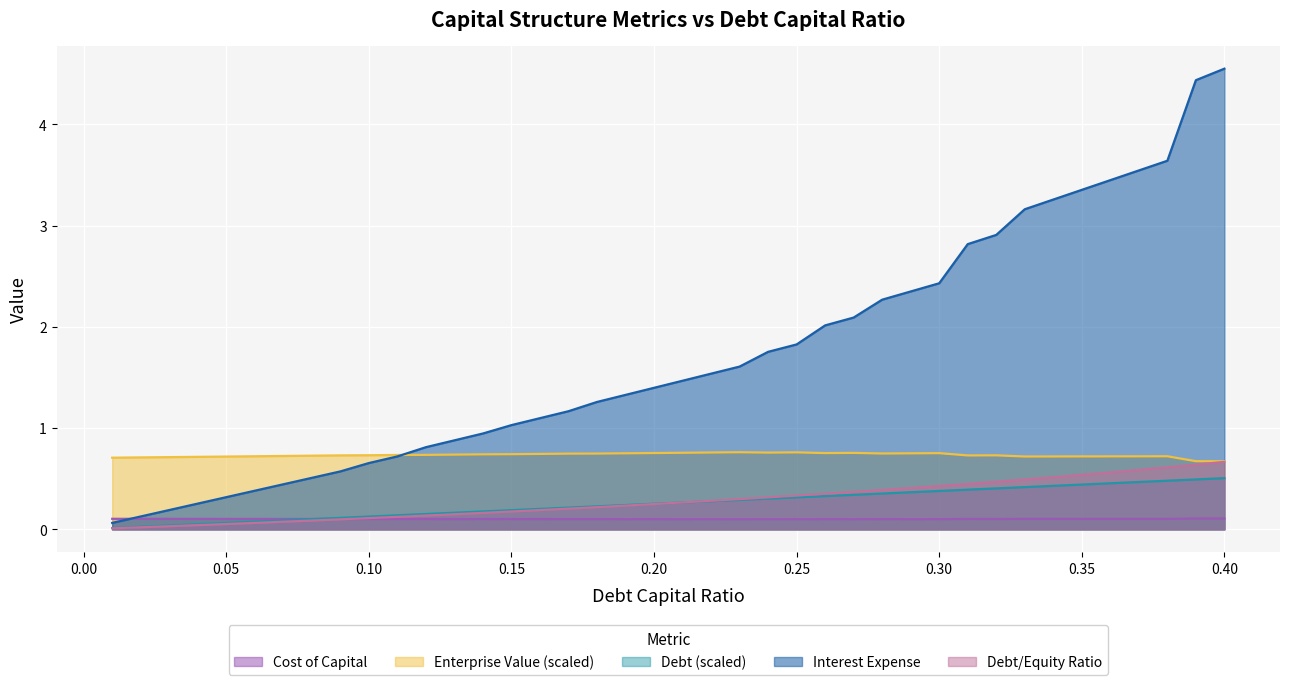

Reading right to left, list all the values displayed in this chart.

debt_capital: 0.5	0.5	0.5	0.5	0.5	0.4	0.4	0.4	0.4	0.4	0.4	0.4	0.4	0.3	0.3	0.3	0.3	0.3	0.3	0.3	0.3	0.2	0.2	0.2	0.2	0.2	0.2	0.2	0.2	0.1	0.1	0.1	0.1	0.1	0.1	0.1	0.1	0.0	0.0	0.0
cost_capital: 0.1	0.1	0.1	0.1	0.1	0.1	0.1	0.1	0.1	0.1	0.1	0.1	0.1	0.1	0.1	0.1	0.1	0.1	0.1	0.1	0.1	0.1	0.1	0.1	0.1	0.1	0.1	0.1	0.1	0.1	0.1	0.1	0.1	0.1	0.1	0.1	0.1	0.1	0.1	0.1
enterprise_value: 0.7	0.7	0.7	0.7	0.7	0.7	0.7	0.7	0.7	0.7	0.8	0.8	0.7	0.8	0.8	0.8	0.8	0.8	0.8	0.8	0.8	0.8	0.7	0.7	0.7	0.7	0.7	0.7	0.7	0.7	0.7	0.7	0.7	0.7	0.7	0.7	0.7	0.7	0.7	0.7
debt: 0.7	0.6	0.6	0.6	0.6	0.5	0.5	0.5	0.5	0.4	0.4	0.4	0.4	0.4	0.4	0.3	0.3	0.3	0.3	0.3	0.2	0.2	0.2	0.2	0.2	0.2	0.2	0.1	0.1	0.1	0.1	0.1	0.1	0.1	0.1	0.1	0.0	0.0	0.0	0.0
interest_expense: 4.6	4.4	3.6	3.5	3.4	3.4	3.3	3.2	2.9	2.8	2.4	2.3	2.3	2.1	2.0	1.8	1.8	1.6	1.5	1.5	1.4	1.3	1.3	1.2	1.1	1.0	0.9	0.9	0.8	0.7	0.7	0.6	0.5	0.4	0.4	0.3	0.3	0.2	0.1	0.1